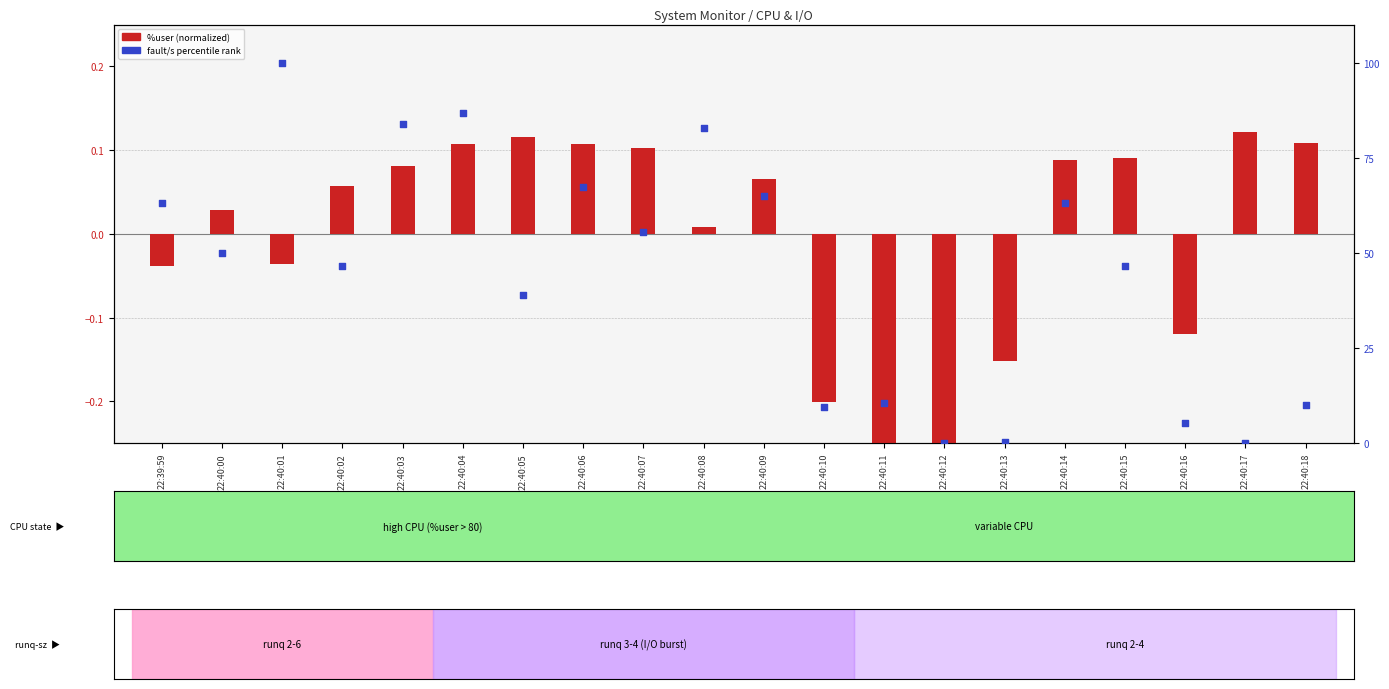

At how many categories does at least one series exceed 60?

8